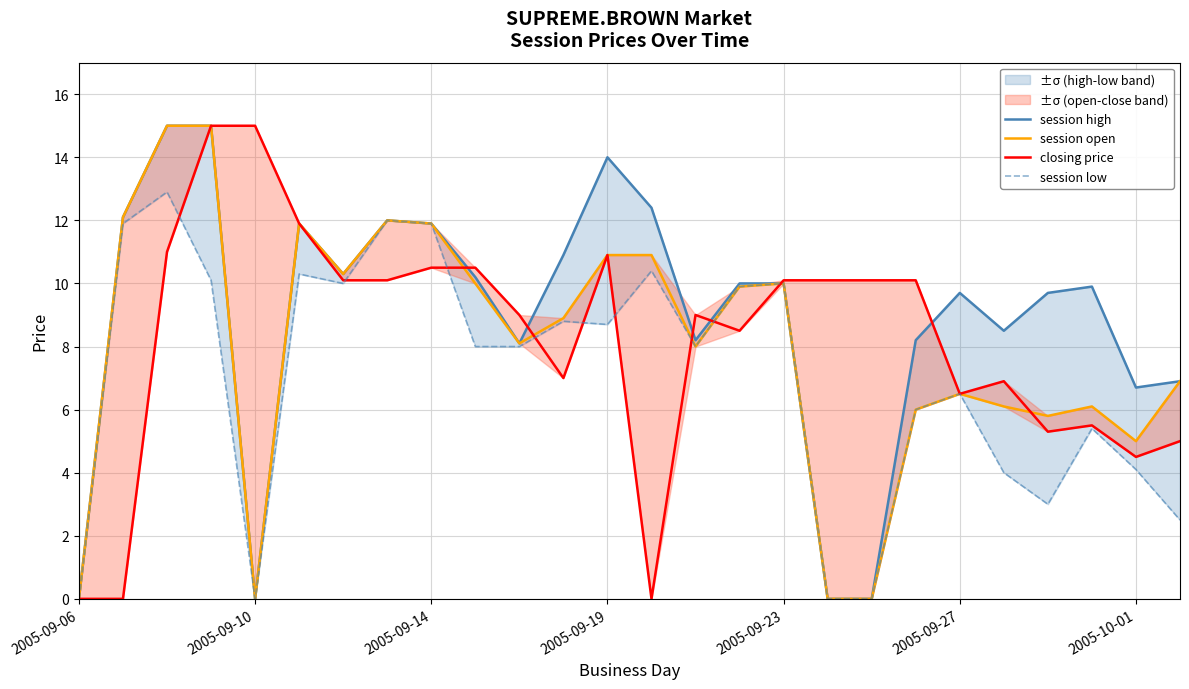

True or false: session open and session high cross at least once.

False